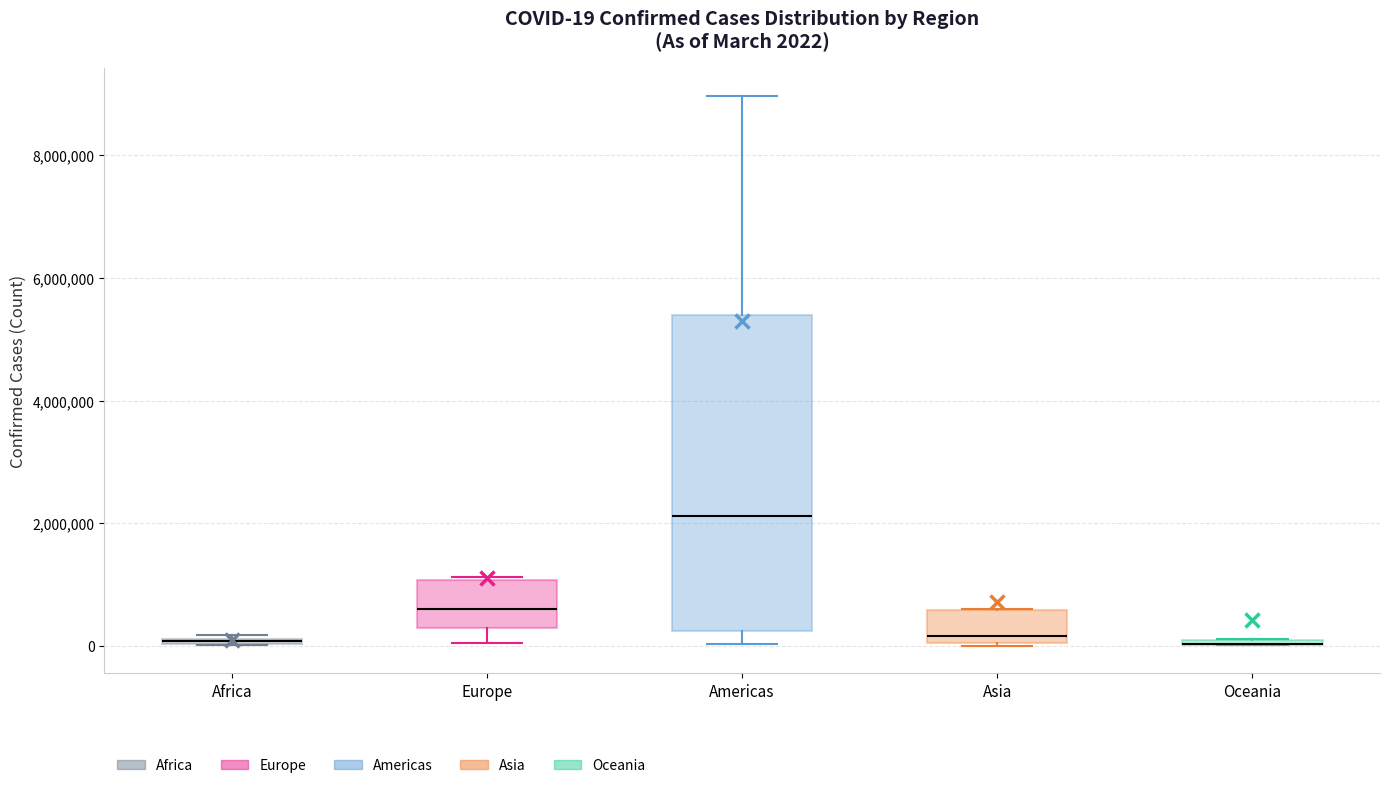

Comparing the boxes themselves (not the whiskers), which one is the tallest?

Americas